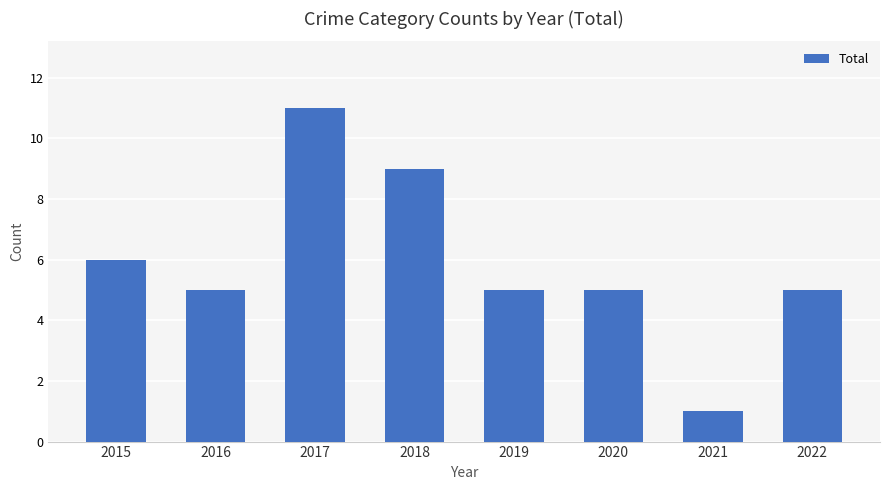

Count the values in the range 5 to 9.

6